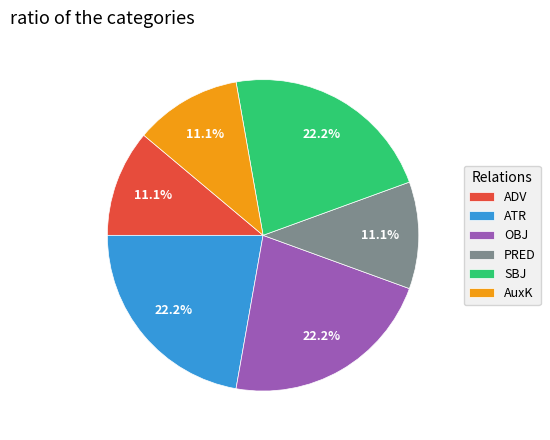

Does SBJ account for over 50% of the chart?

No